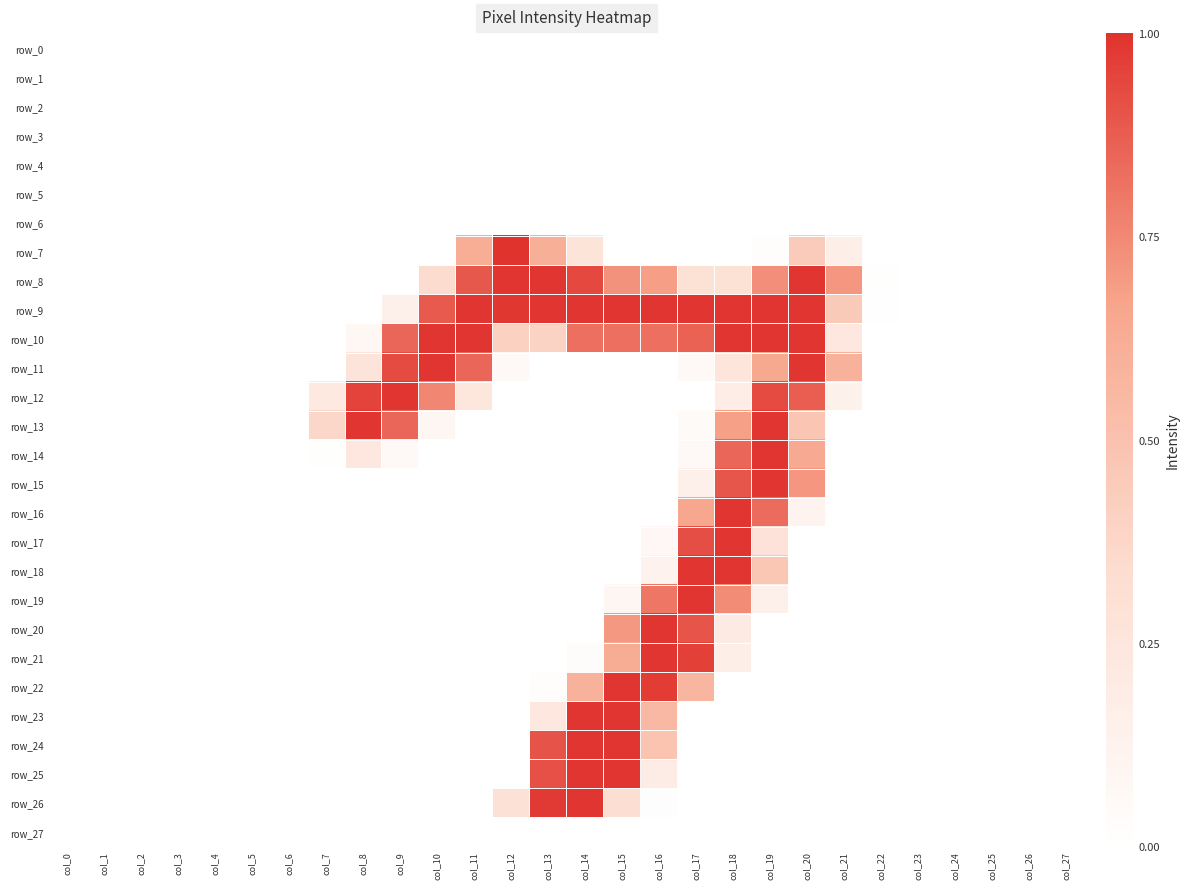

The row_1 series shows 0.0 at col_2. True or false?

True